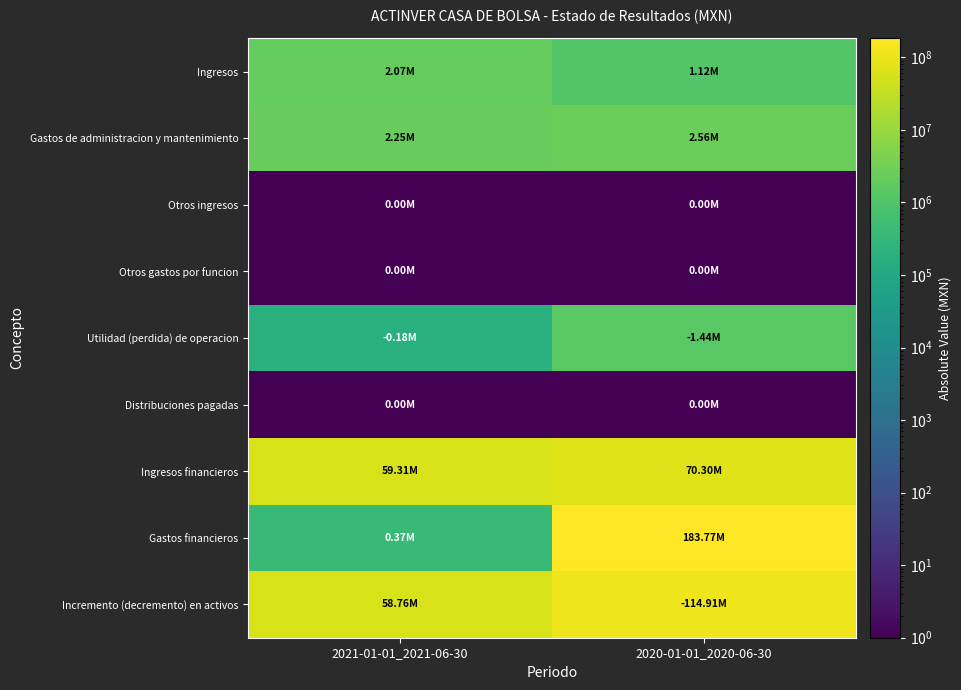

Which category has the highest value across all series?

2020-01-01_2020-06-30